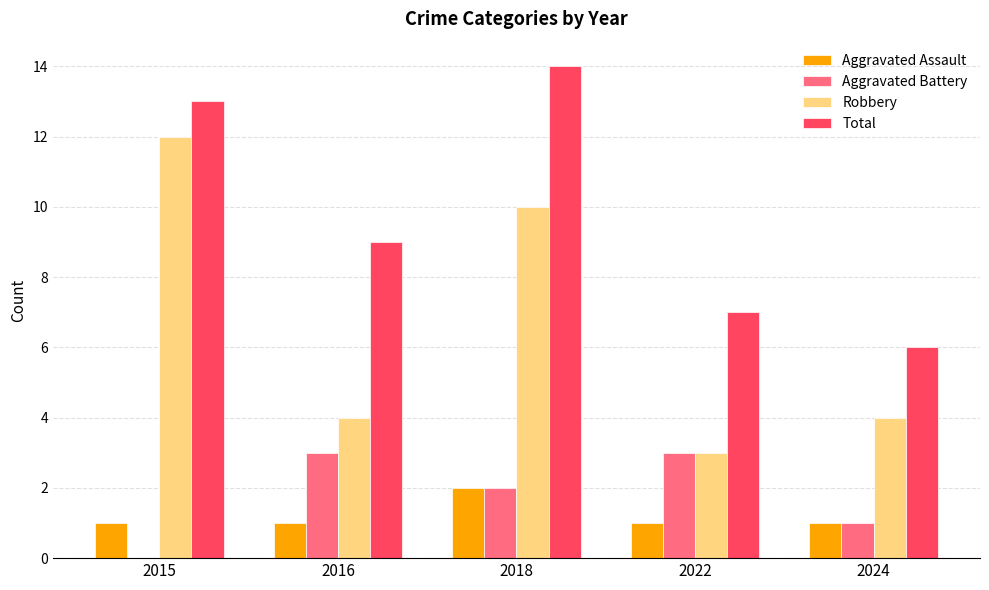

Reading left to right, extract all data points from this chart.

Aggravated Assault: 1	1	2	1	1
Aggravated Battery: 0	3	2	3	1
Robbery: 12	4	10	3	4
Total: 13	9	14	7	6